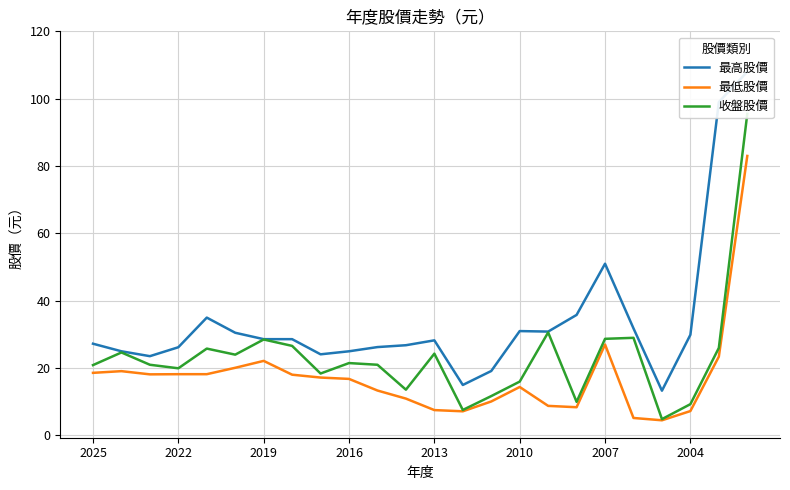

What is the minimum value for 最低股價?

4.5